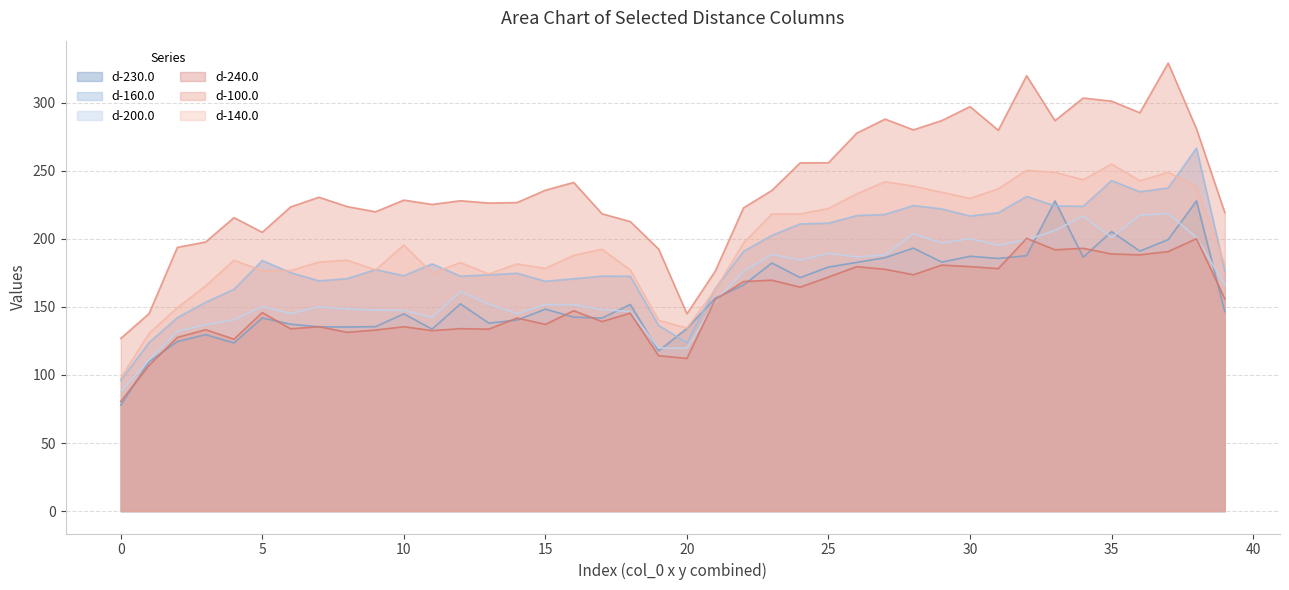

In d-200.0, how many points are lower than both neighbors (excluding endpoints)?

9